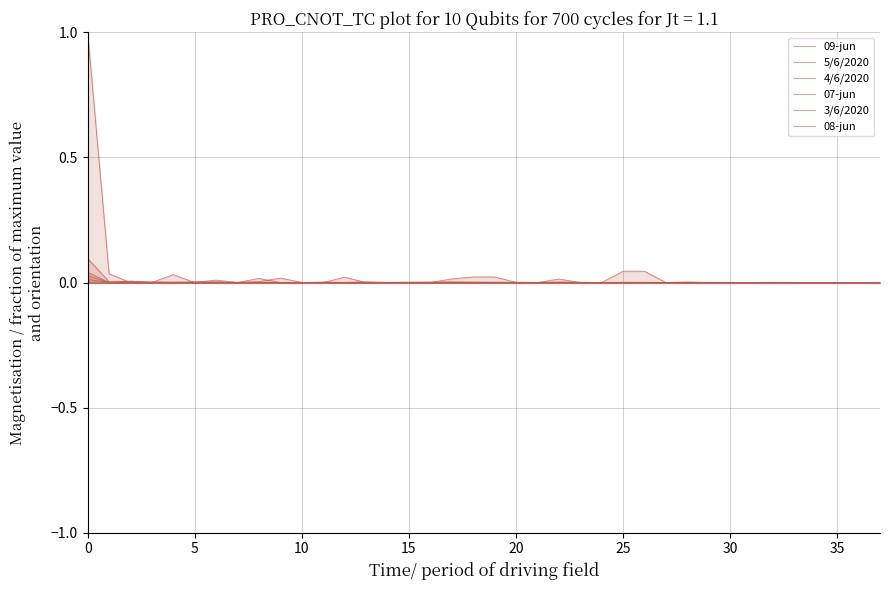

How many distinct data groups are displayed?

6